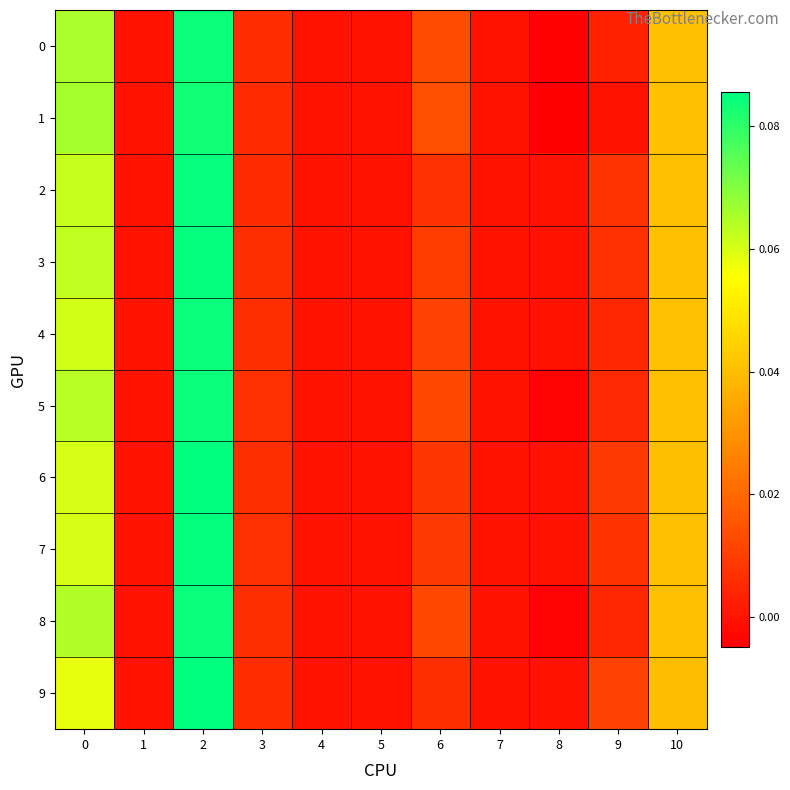

Reading left to right, what are all the values shown in this chart?

0: 0=0.1	1=0.0	2=0.1	3=0.0	4=0.0	5=0.0	6=0.0	7=0.0	8=-0.0	9=0.0	10=0.0
1: 0=0.1	1=0.0	2=0.1	3=0.0	4=0.0	5=0.0	6=0.0	7=0.0	8=-0.0	9=0.0	10=0.0
2: 0=0.1	1=0.0	2=0.1	3=0.0	4=0.0	5=0.0	6=0.0	7=0.0	8=0.0	9=0.0	10=0.0
3: 0=0.1	1=0.0	2=0.1	3=0.0	4=0.0	5=0.0	6=0.0	7=0.0	8=0.0	9=0.0	10=0.0
4: 0=0.1	1=0.0	2=0.1	3=0.0	4=0.0	5=0.0	6=0.0	7=0.0	8=0.0	9=0.0	10=0.0
5: 0=0.1	1=0.0	2=0.1	3=0.0	4=0.0	5=0.0	6=0.0	7=0.0	8=-0.0	9=0.0	10=0.0
6: 0=0.1	1=0.0	2=0.1	3=0.0	4=0.0	5=0.0	6=0.0	7=0.0	8=0.0	9=0.0	10=0.0
7: 0=0.1	1=0.0	2=0.1	3=0.0	4=0.0	5=0.0	6=0.0	7=0.0	8=0.0	9=0.0	10=0.0
8: 0=0.1	1=0.0	2=0.1	3=0.0	4=0.0	5=0.0	6=0.0	7=0.0	8=-0.0	9=0.0	10=0.0
9: 0=0.1	1=0.0	2=0.1	3=0.0	4=0.0	5=0.0	6=0.0	7=0.0	8=0.0	9=0.0	10=0.0